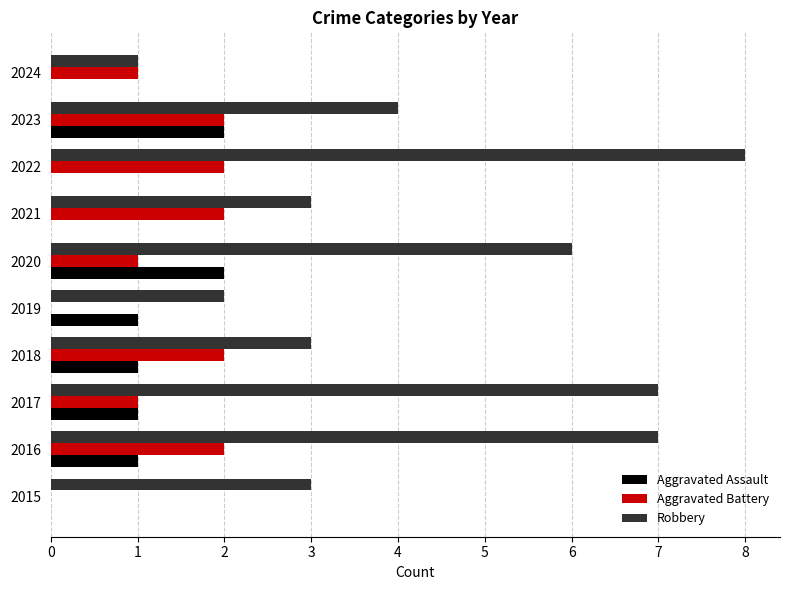

Read the Robbery value at 2022.

8